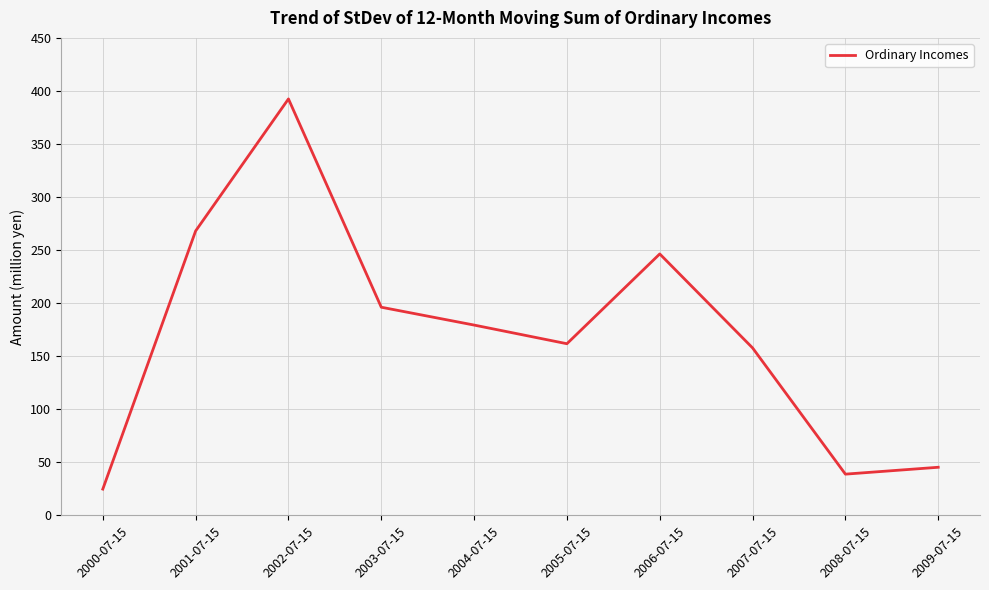

Where does the data first go above 179?

2001-07-15